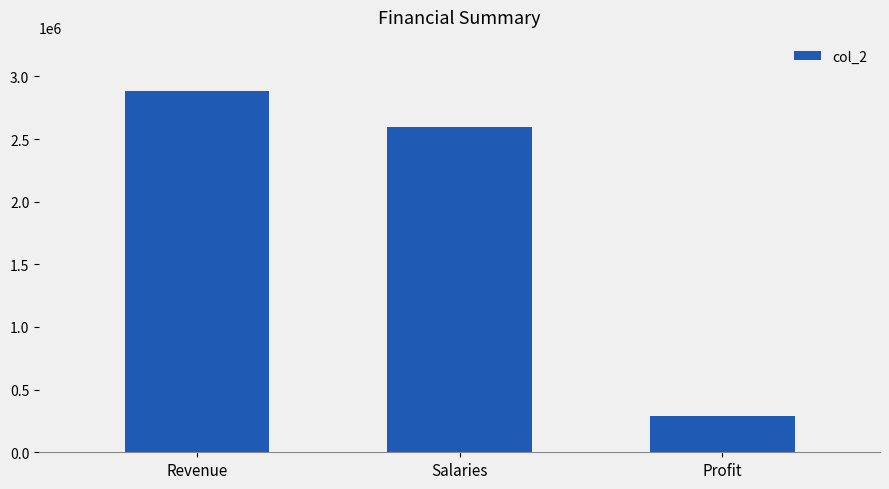

What is the ratio of the value at Salaries to the value at Profit?

9.0